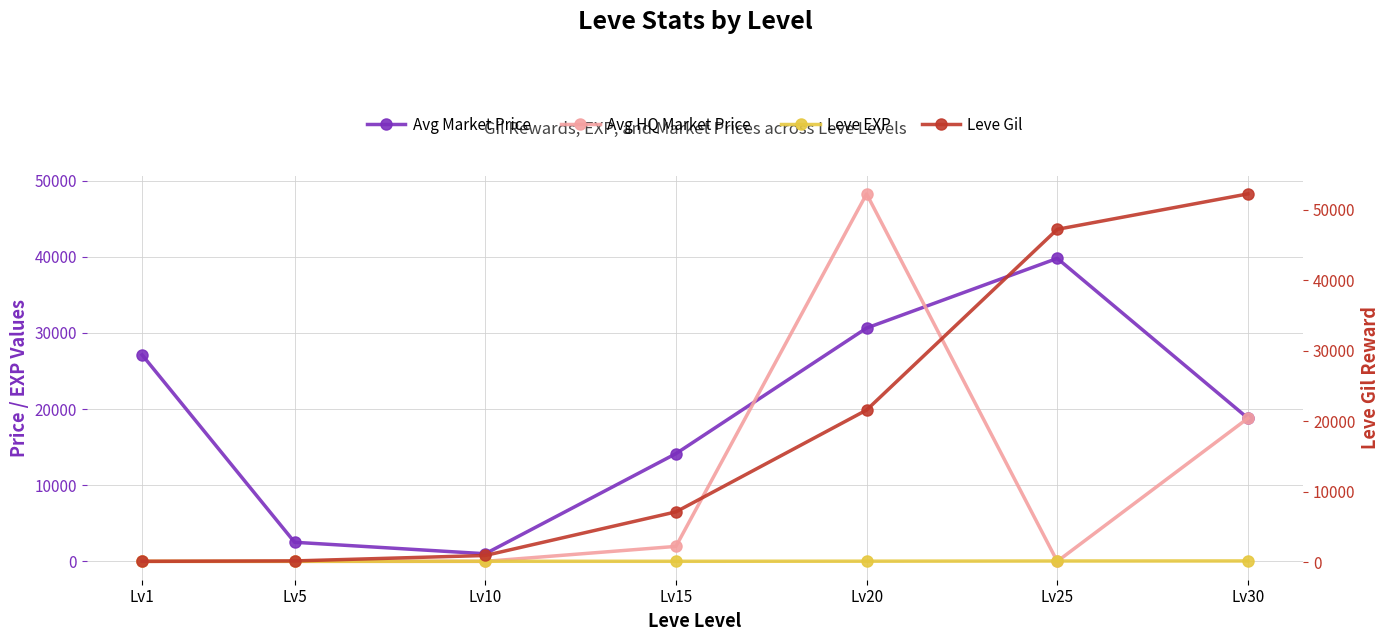

How many data points in Avg Market Price are above 18800?

3